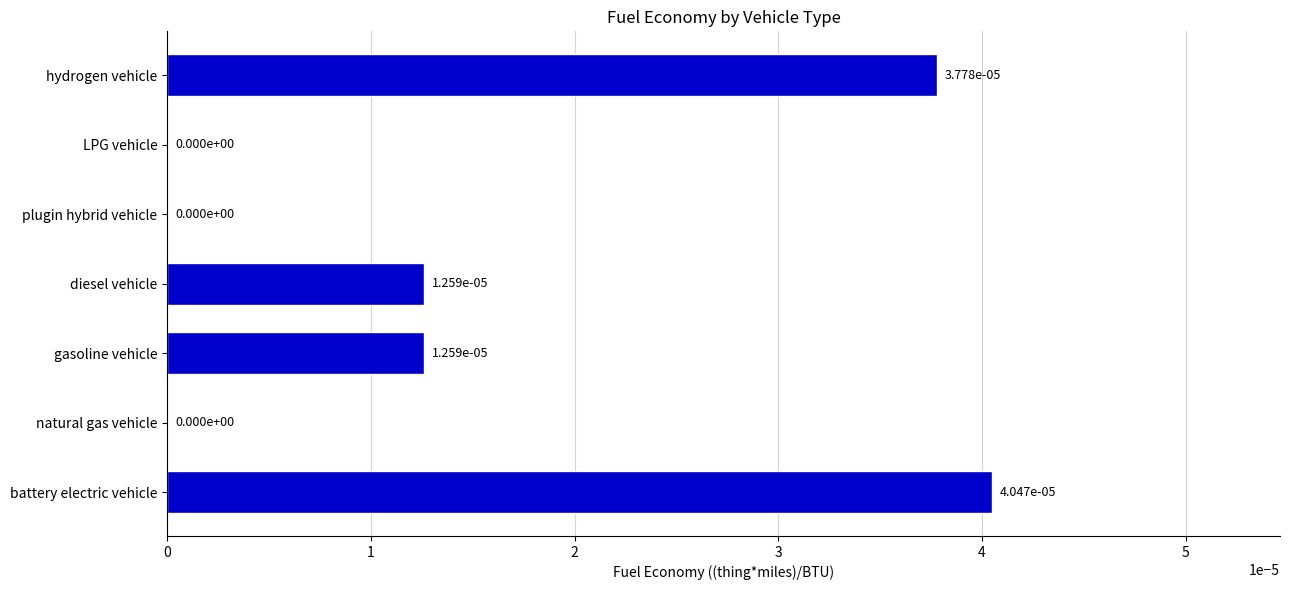

True or false: the data shows 0.0 at diesel vehicle.

True